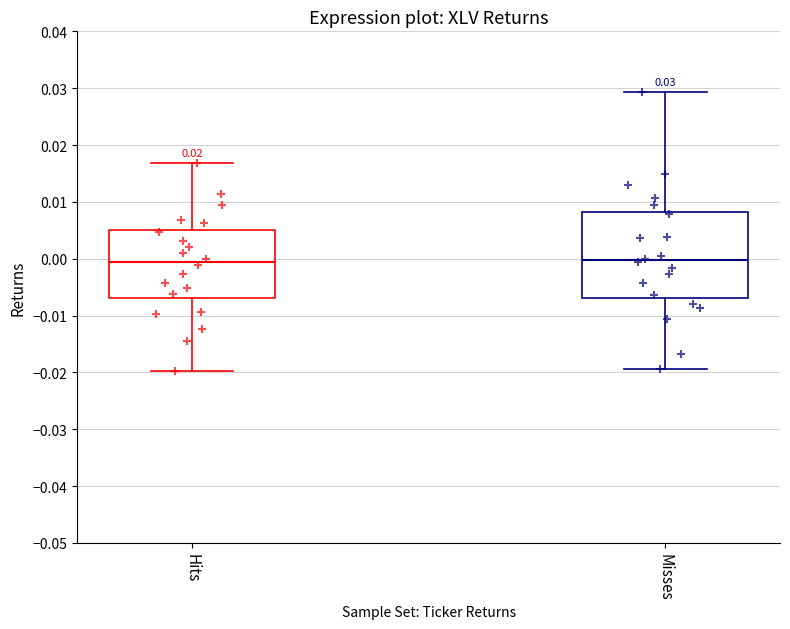

Which box is the tallest, from its lower edge to its upper edge?

Misses